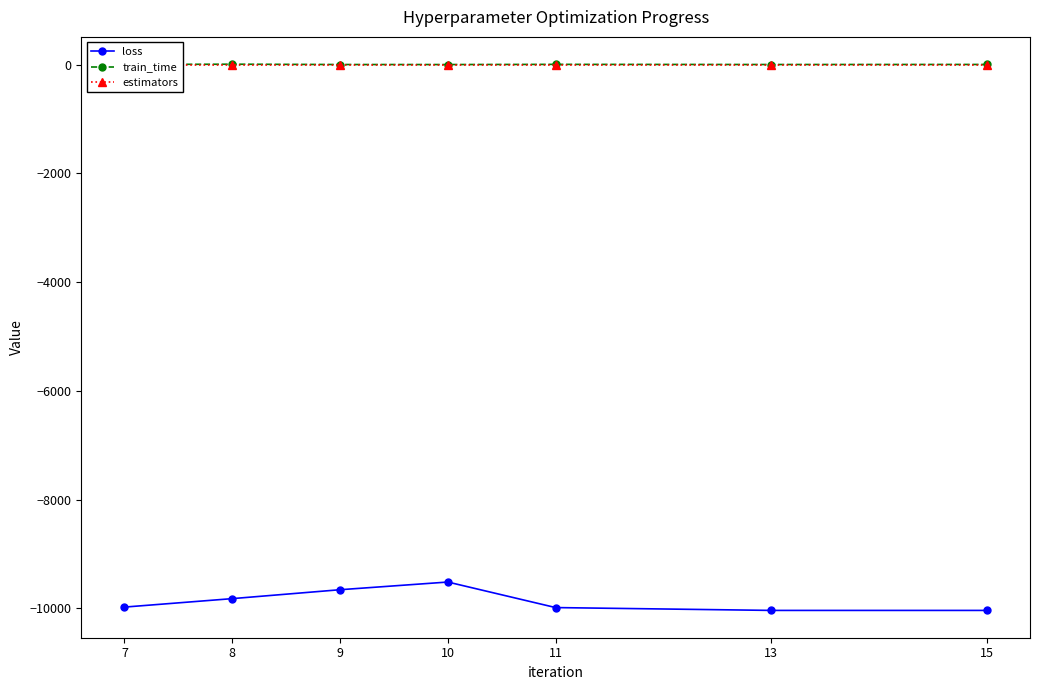

What is the average value of the loss series?

-9862.7